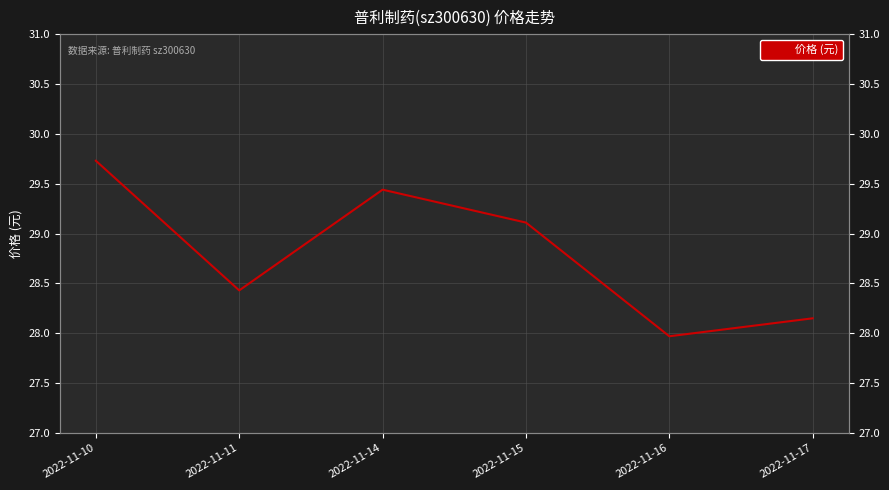

Where is the first local minimum?

2022-11-11